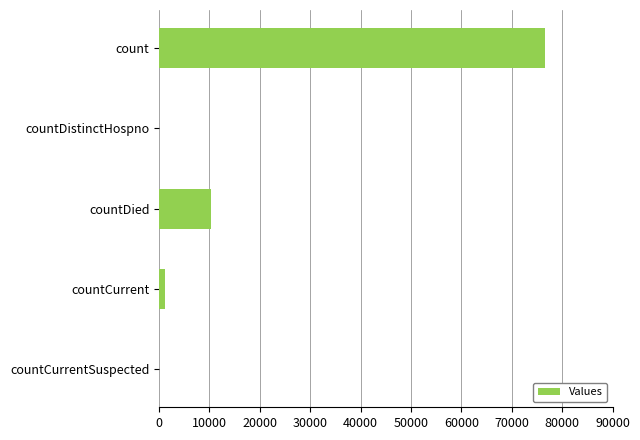

Which category has the highest value across all series?

count